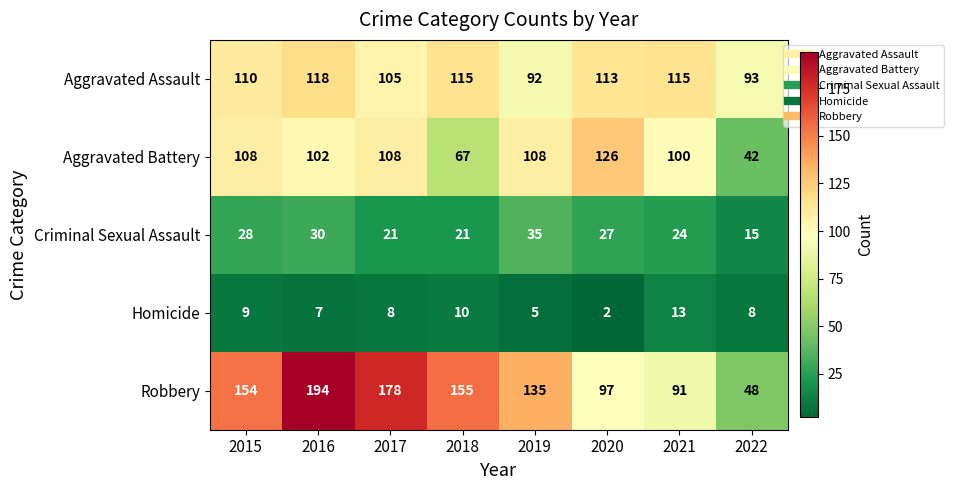

What value does the Aggravated Battery series have at 2017?

108